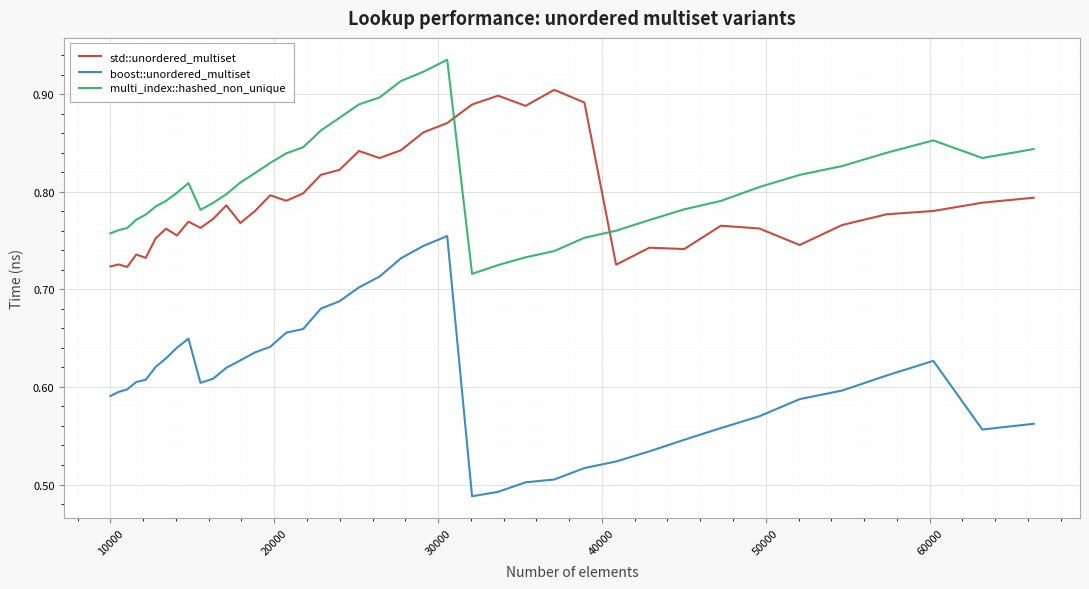

Which series has the widest spread of values?

boost::unordered_multiset